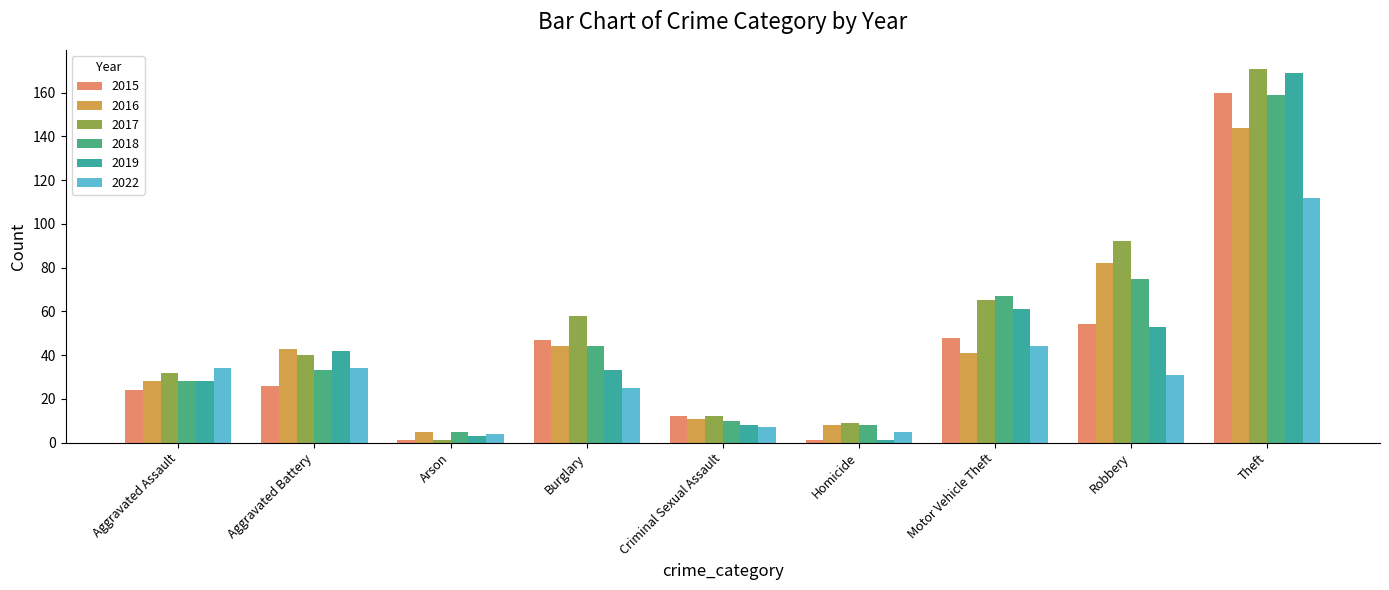

Which series changed the most between Burglary and Robbery?

2016